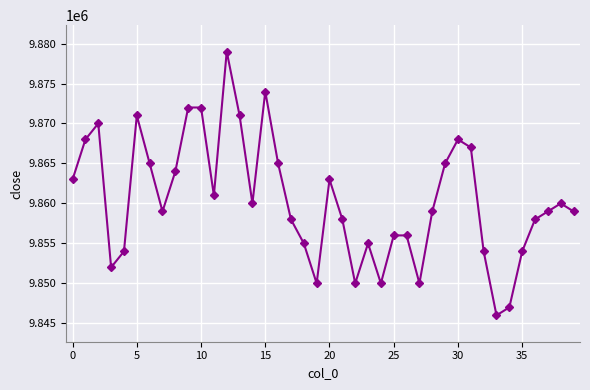

What is the greatest value displayed?

9879000